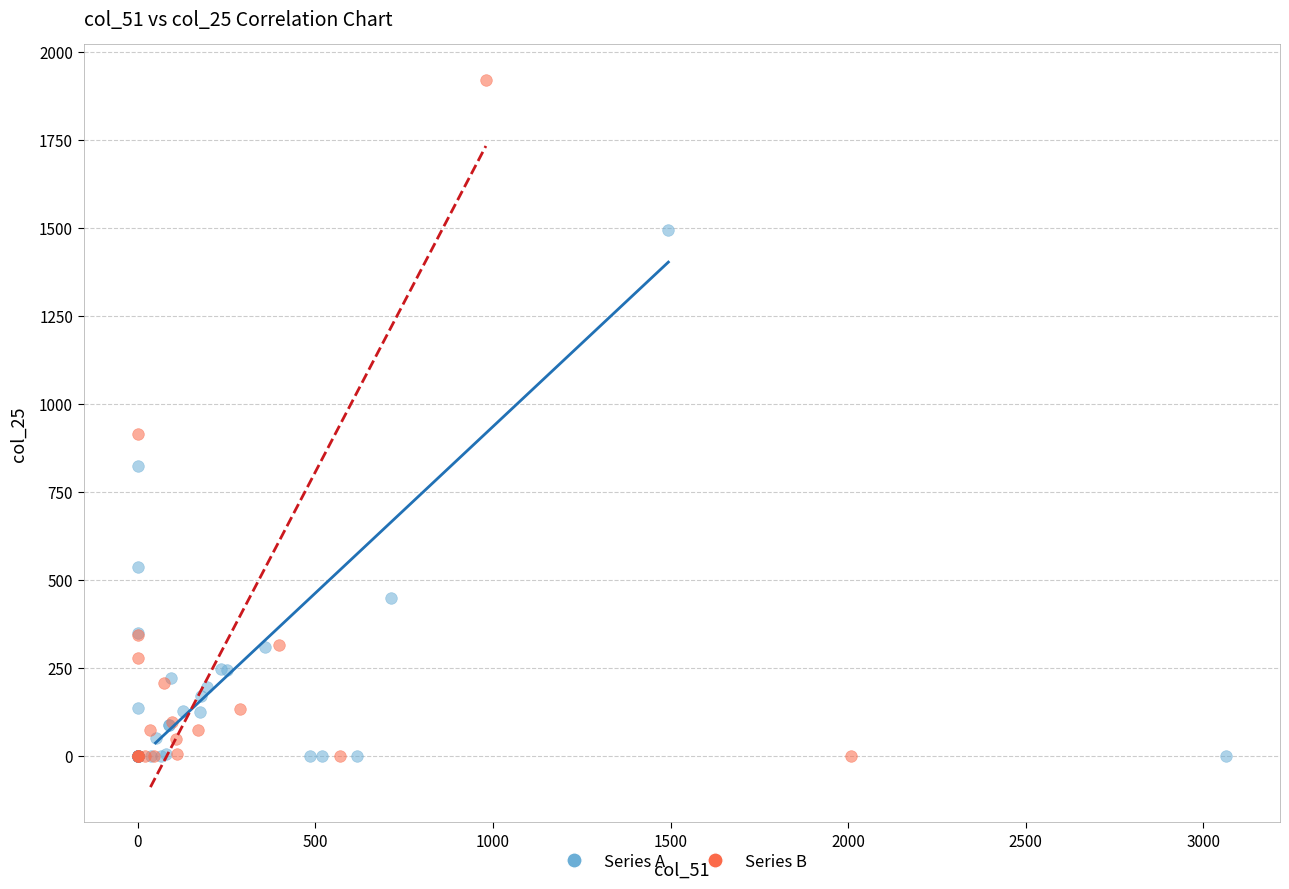

Which series has the largest Y range (max minus min)?

Series B